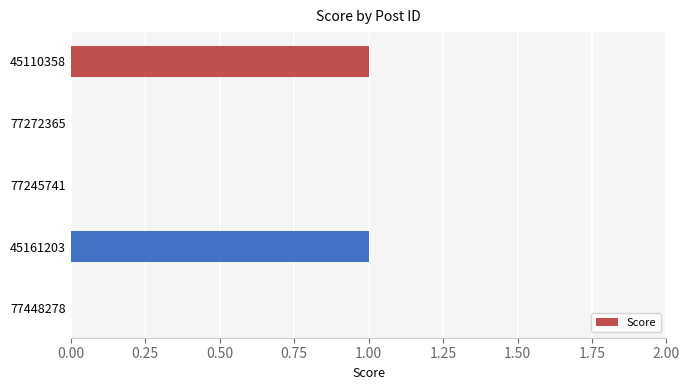

Reading top to bottom, list all the values displayed in this chart.

45110358=1	77272365=0	77245741=0	45161203=1	77448278=0